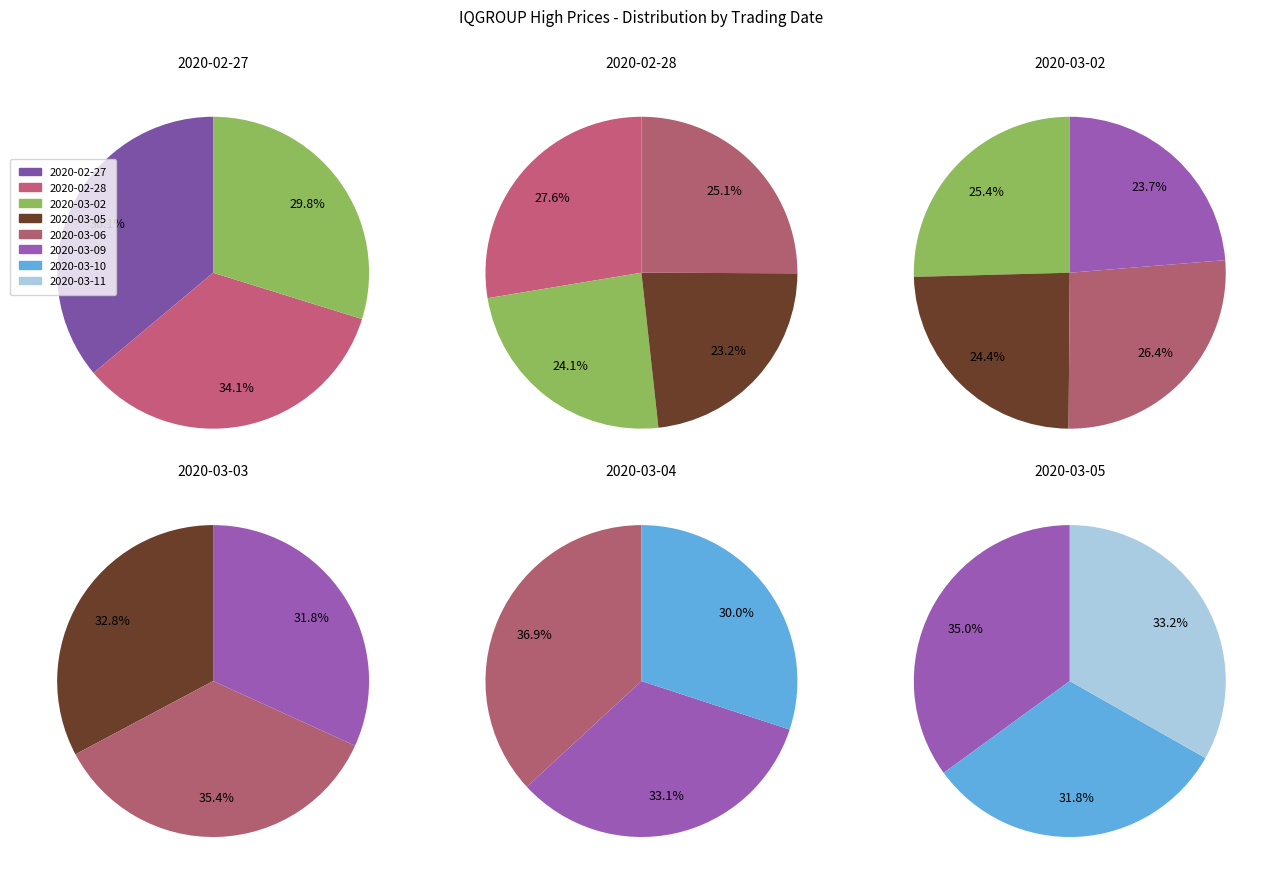

What is the change in value from 2020-02-27 to 2020-03-05?

-0.1